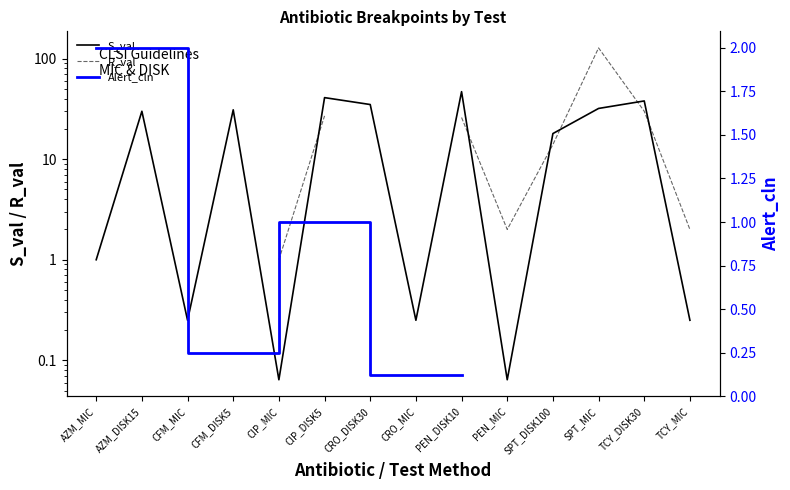

Is the value of R_val at SPT_DISK100 greater than the value of S_val at CIP_MIC?

Yes